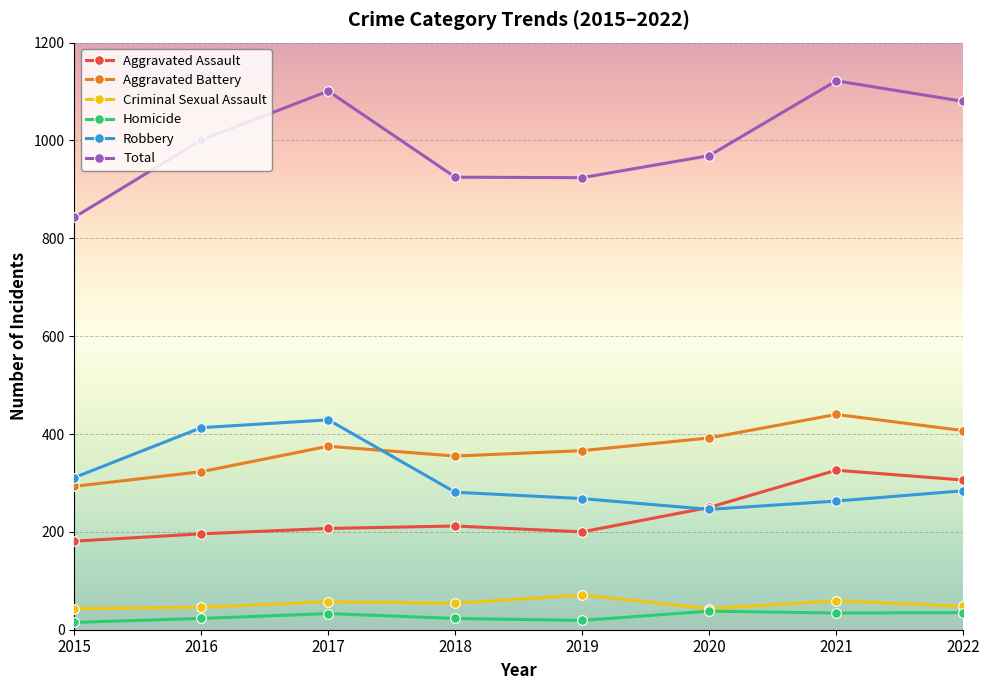

At which label is Robbery closest to 337?

2015